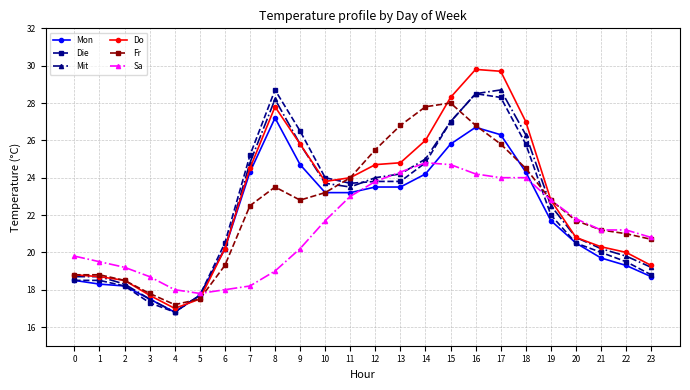

The Mon series shows 23.2 at 10. True or false?

True